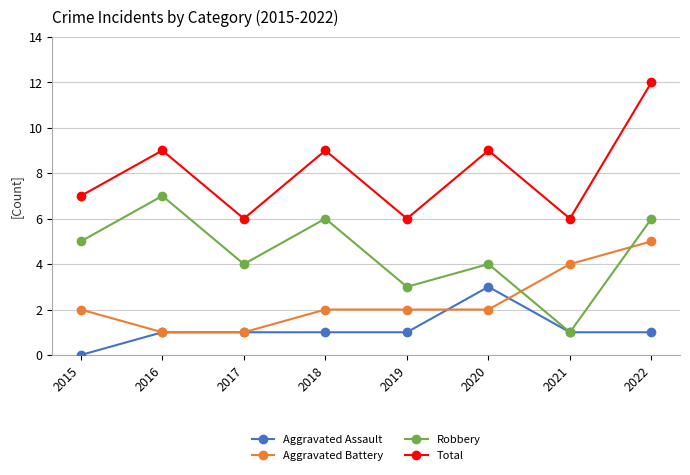

Which series has the largest total across all categories?

Total